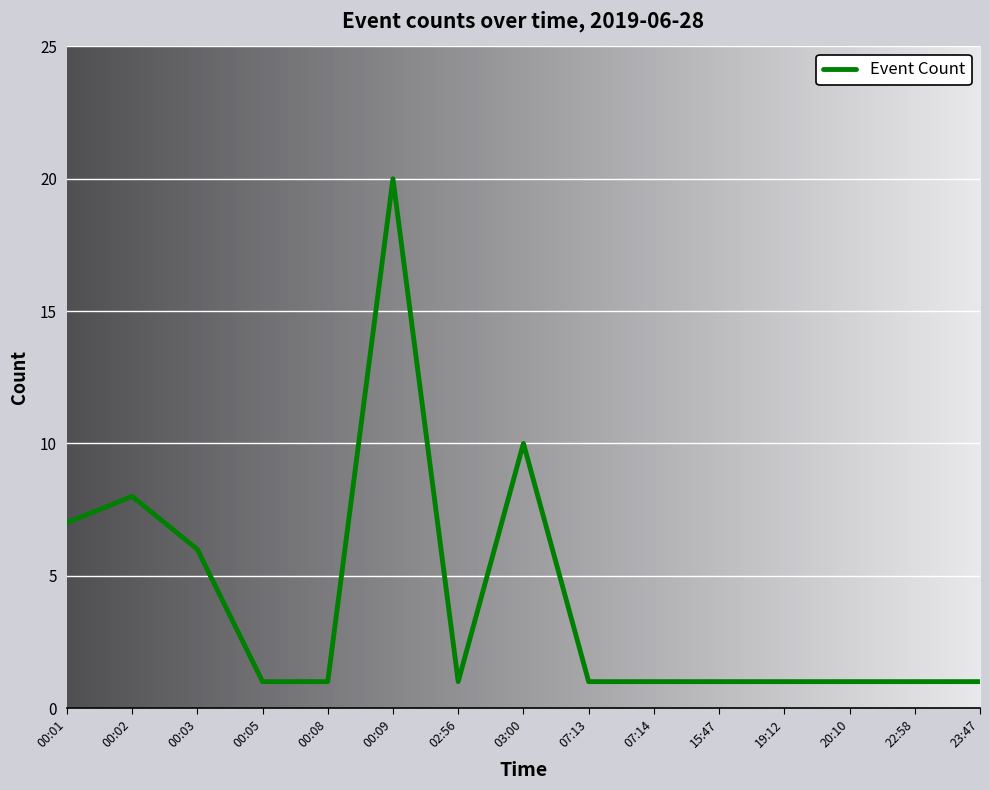

What is the difference between the maximum and minimum values?

19